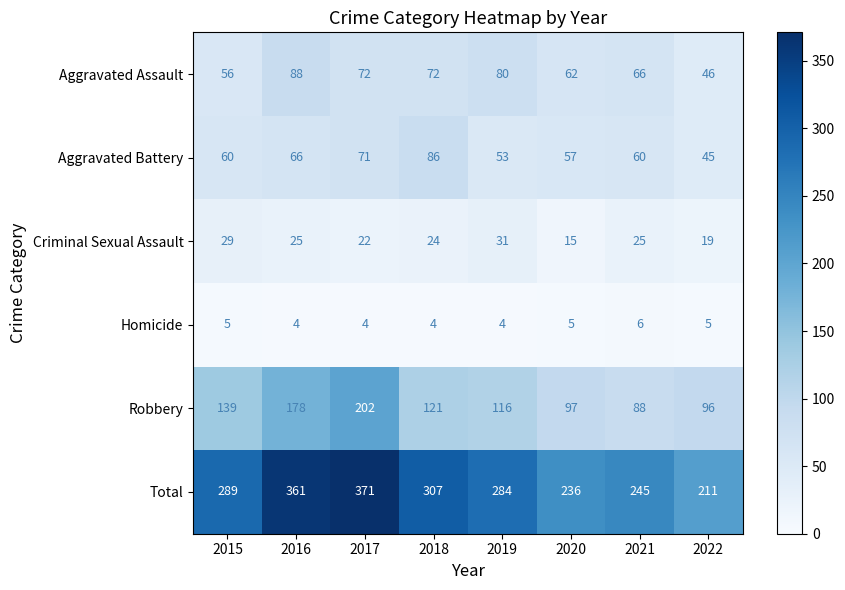

What value does the Criminal Sexual Assault series have at 2017, to the nearest 5?

20